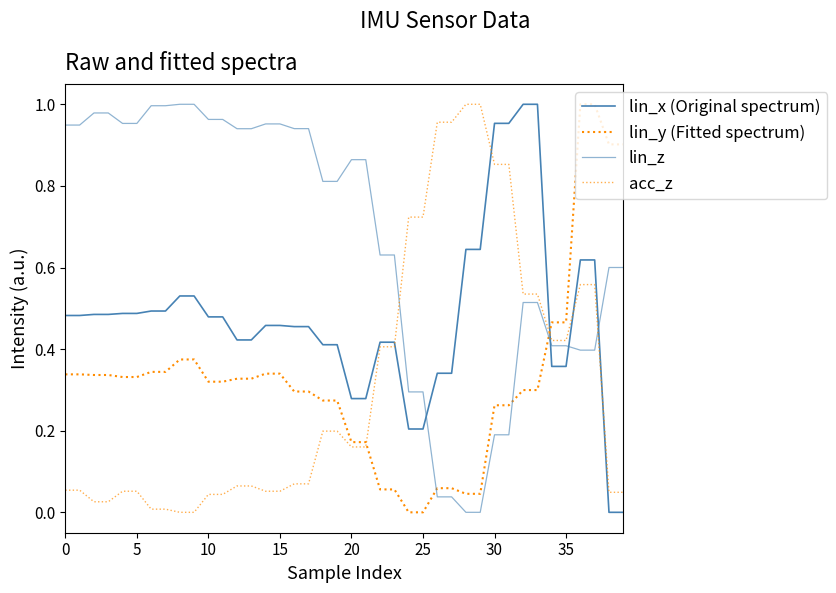

Reading left to right, what are all the values shown in this chart?

lin_x (Original spectrum): 0.5	0.5	0.5	0.5	0.5	0.5	0.5	0.5	0.5	0.5	0.5	0.5	0.4	0.4	0.5	0.5	0.5	0.5	0.4	0.4	0.3	0.3	0.4	0.4	0.2	0.2	0.3	0.3	0.6	0.6	1.0	1.0	1.0	1.0	0.4	0.4	0.6	0.6	0.0	0.0
lin_y (Fitted spectrum): 0.3	0.3	0.3	0.3	0.3	0.3	0.3	0.3	0.4	0.4	0.3	0.3	0.3	0.3	0.3	0.3	0.3	0.3	0.3	0.3	0.2	0.2	0.1	0.1	0.0	0.0	0.1	0.1	0.0	0.0	0.3	0.3	0.3	0.3	0.5	0.5	1.0	1.0	0.9	0.9
lin_z: 0.9	0.9	1.0	1.0	1.0	1.0	1.0	1.0	1.0	1.0	1.0	1.0	0.9	0.9	1.0	1.0	0.9	0.9	0.8	0.8	0.9	0.9	0.6	0.6	0.3	0.3	0.0	0.0	0.0	0.0	0.2	0.2	0.5	0.5	0.4	0.4	0.4	0.4	0.6	0.6
acc_z: 0.1	0.1	0.0	0.0	0.1	0.1	0.0	0.0	0.0	0.0	0.0	0.0	0.1	0.1	0.1	0.1	0.1	0.1	0.2	0.2	0.2	0.2	0.4	0.4	0.7	0.7	1.0	1.0	1.0	1.0	0.9	0.9	0.5	0.5	0.4	0.4	0.6	0.6	0.0	0.0